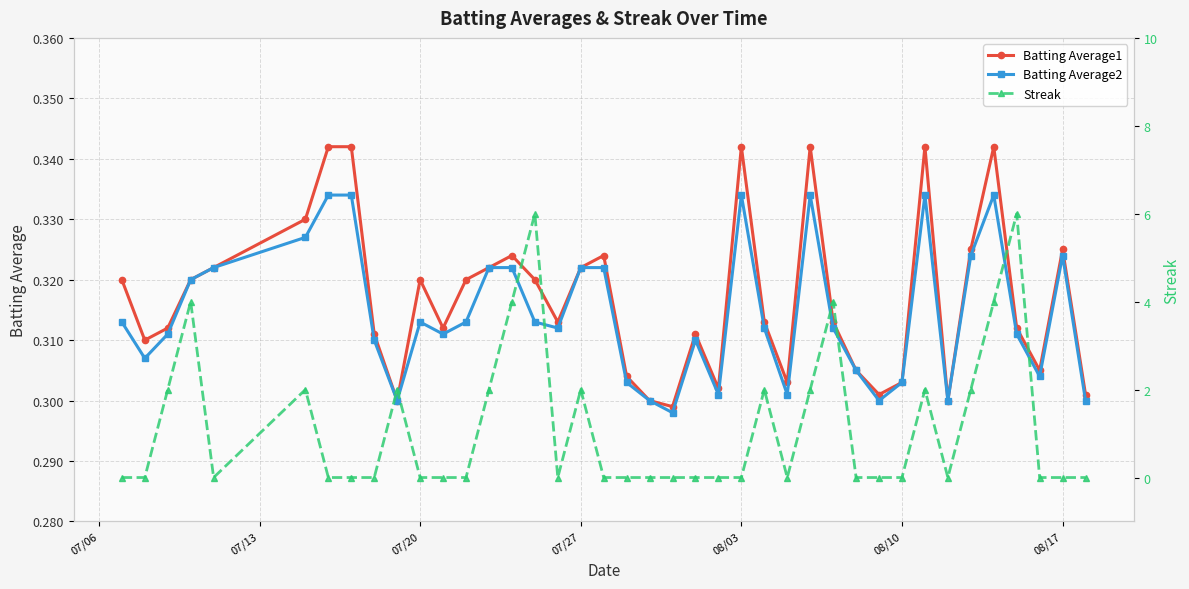

What is the value of the Streak point at the 4th from the left?

4.0